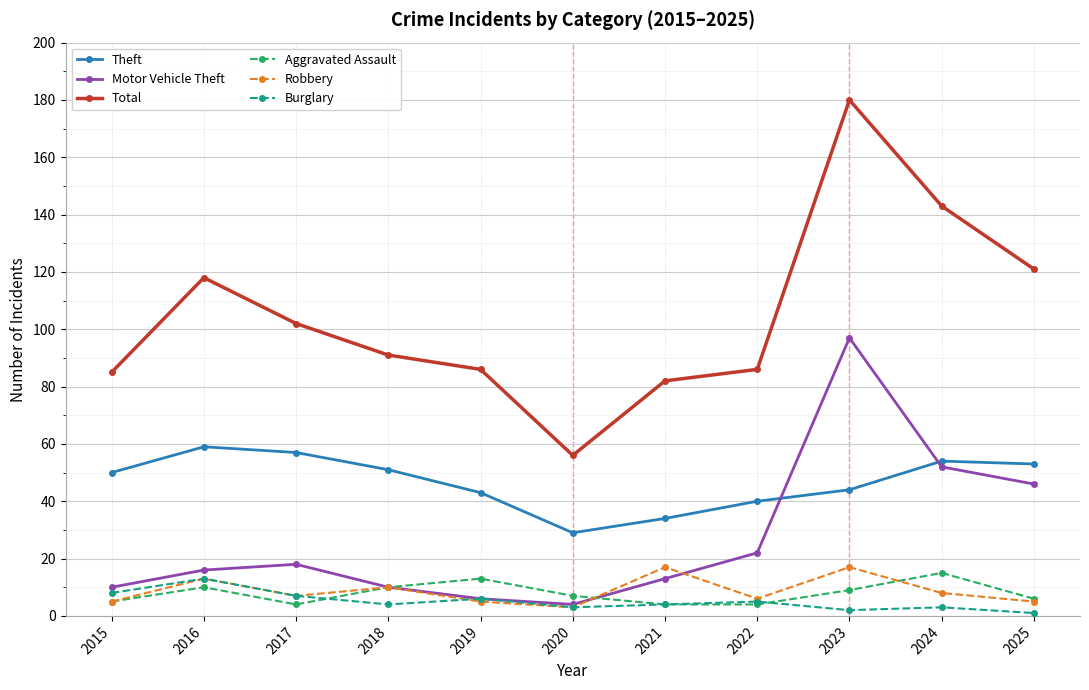

Is it true that Aggravated Assault equals 7 at 2020?

True